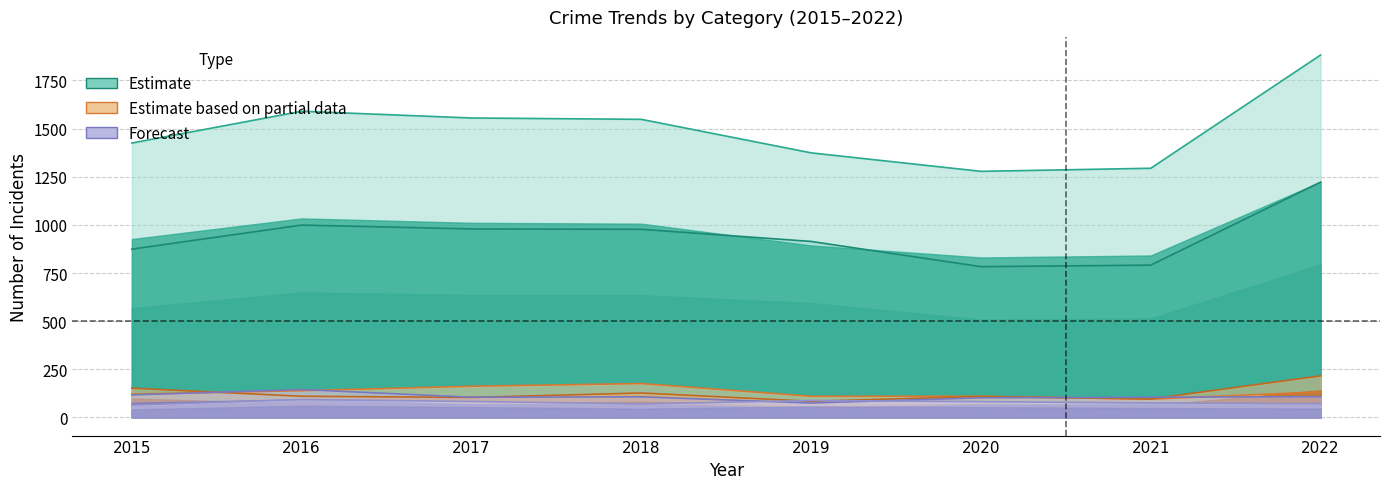

Which series has the widest spread of values?

Total